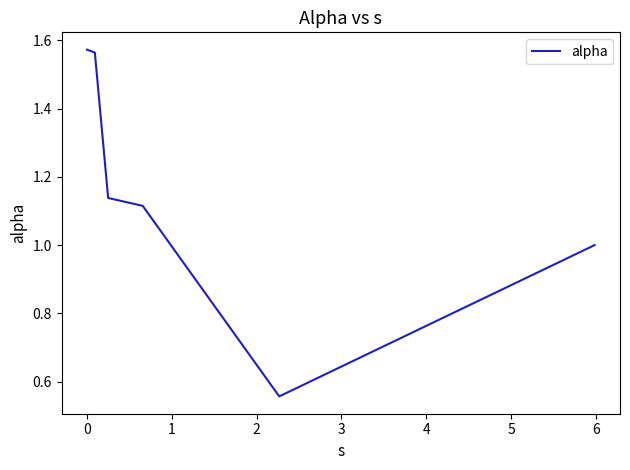

How many interior local valleys (lower than both neighbors) does the data have?

1